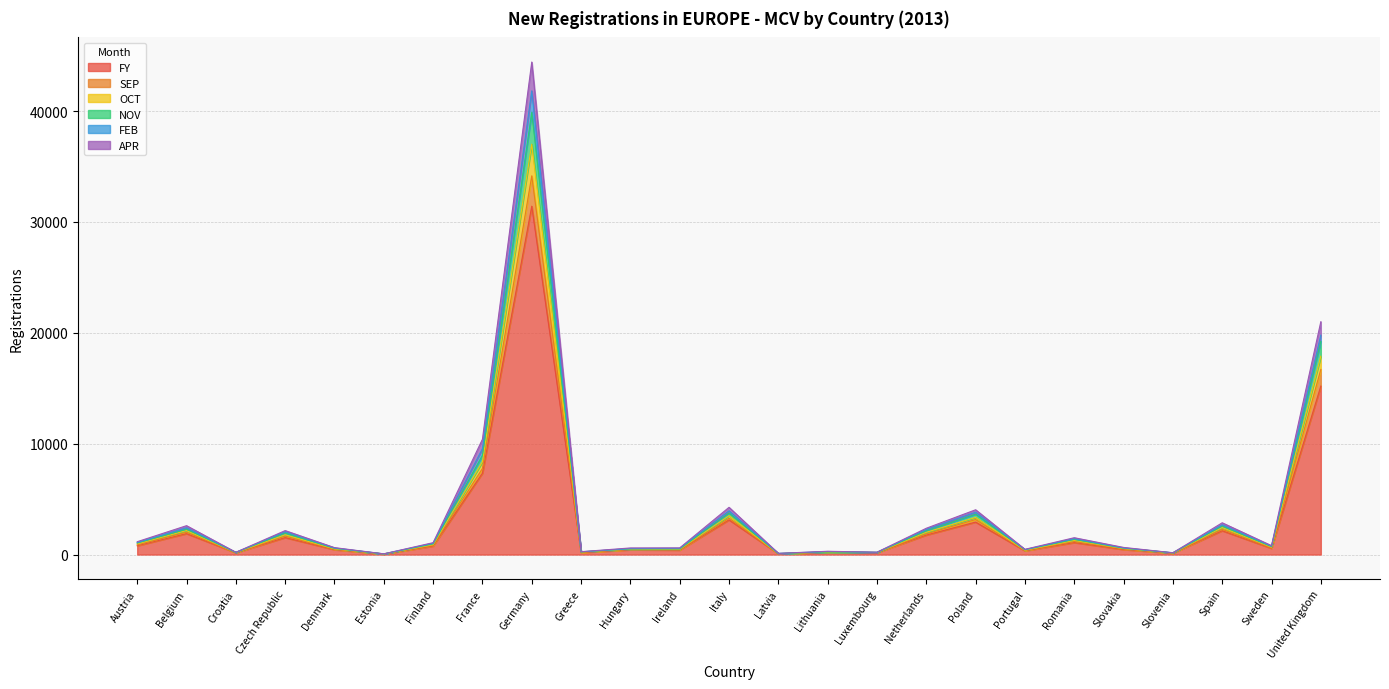

At which label does OCT reach its peak?

Germany